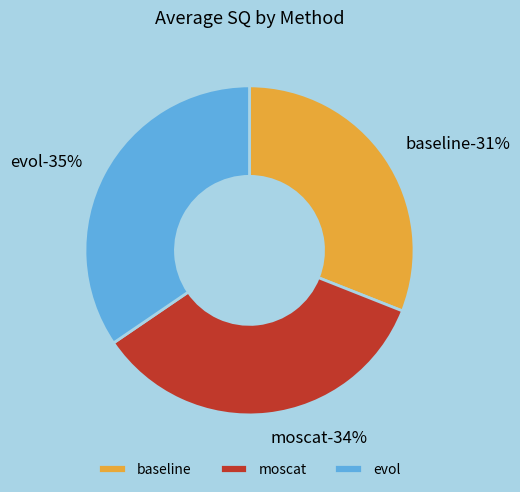

How many slices are in this pie chart?

3